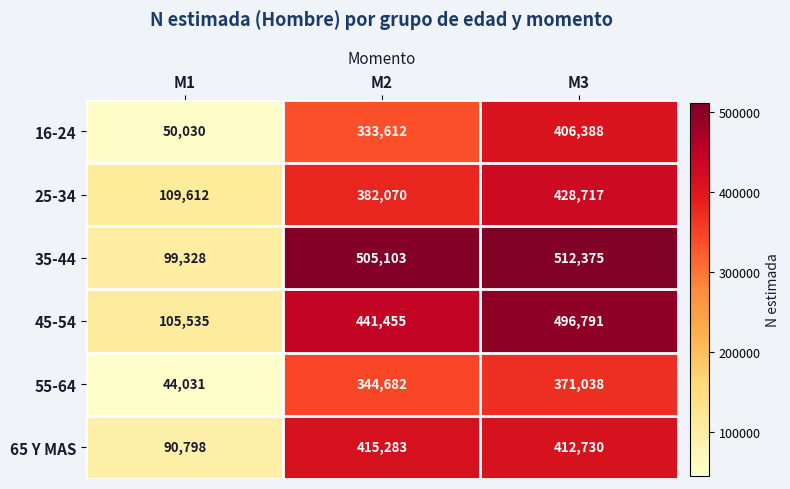

Reading left to right, list all the values displayed in this chart.

16-24: M1=50030	M2=333612	M3=406388
25-34: M1=109612	M2=382070	M3=428717
35-44: M1=99328	M2=505103	M3=512375
45-54: M1=105535	M2=441455	M3=496791
55-64: M1=44031	M2=344682	M3=371038
65 Y MAS: M1=90798	M2=415283	M3=412730